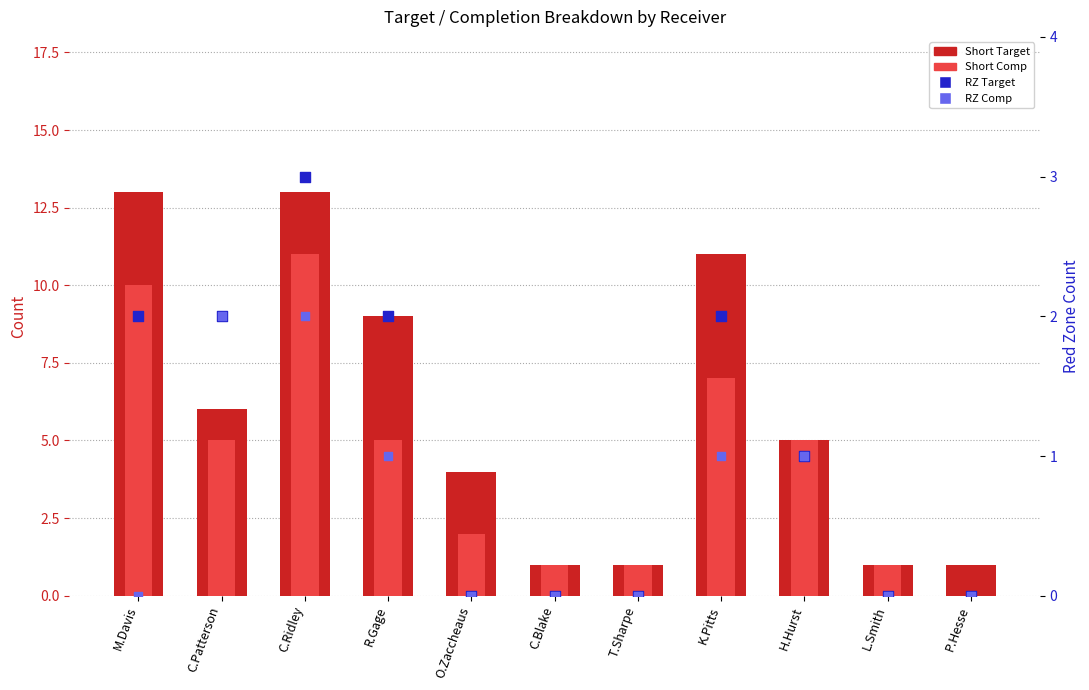

Which series contains the lowest Y value?

Short Comp